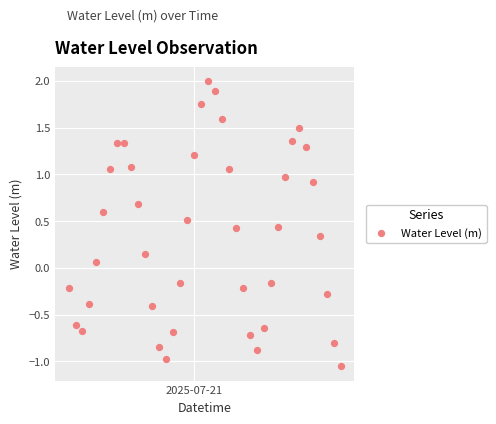

What is the range of X values (max minus min)?

1.6